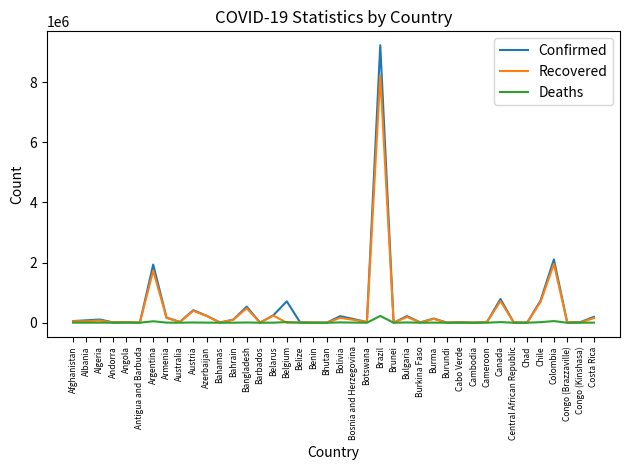

Which series has the widest spread of values?

Confirmed